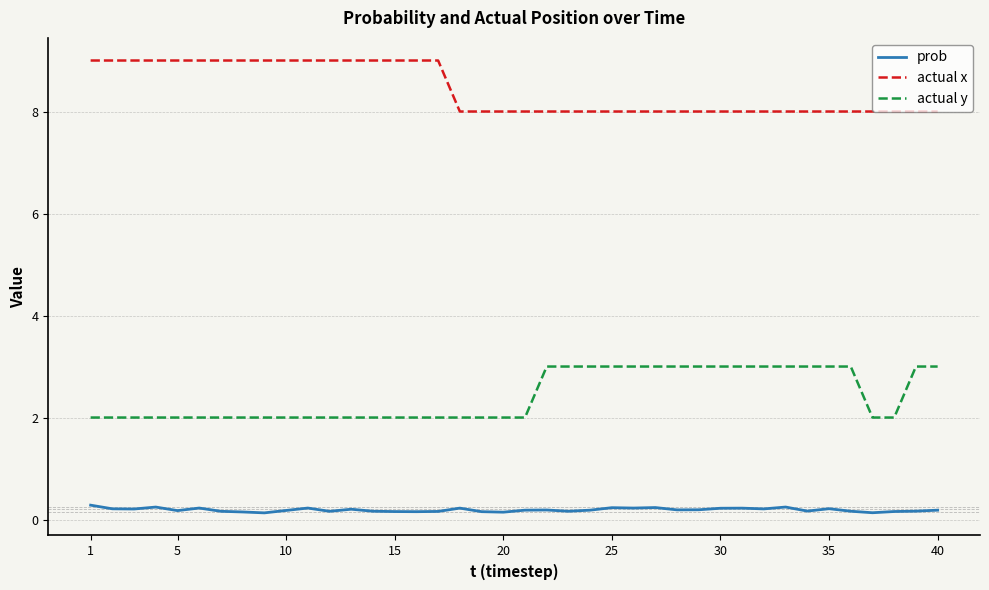

True or false: actual y and prob cross at least once.

False